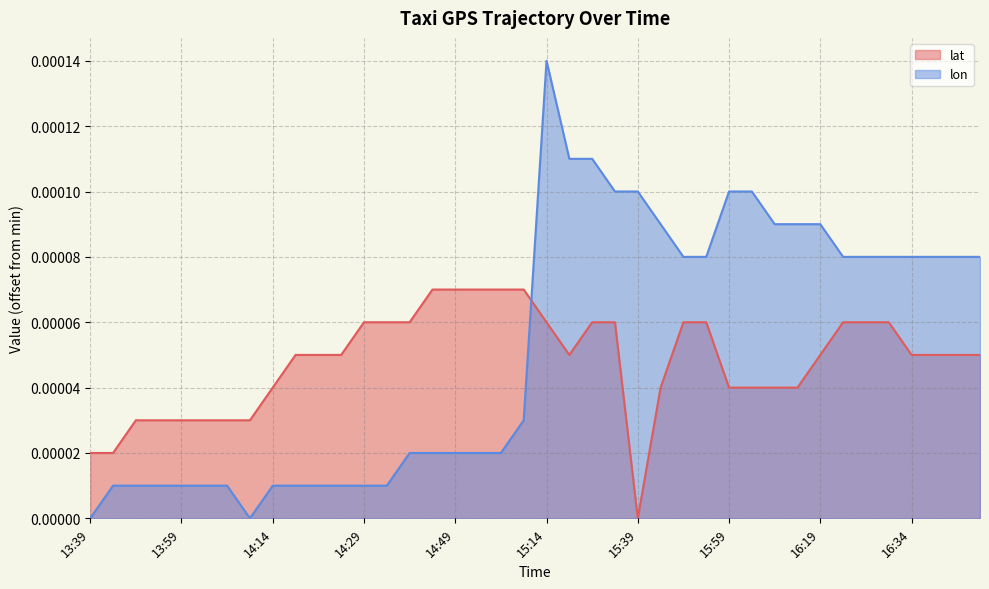

How many categories are shown in the chart?

40